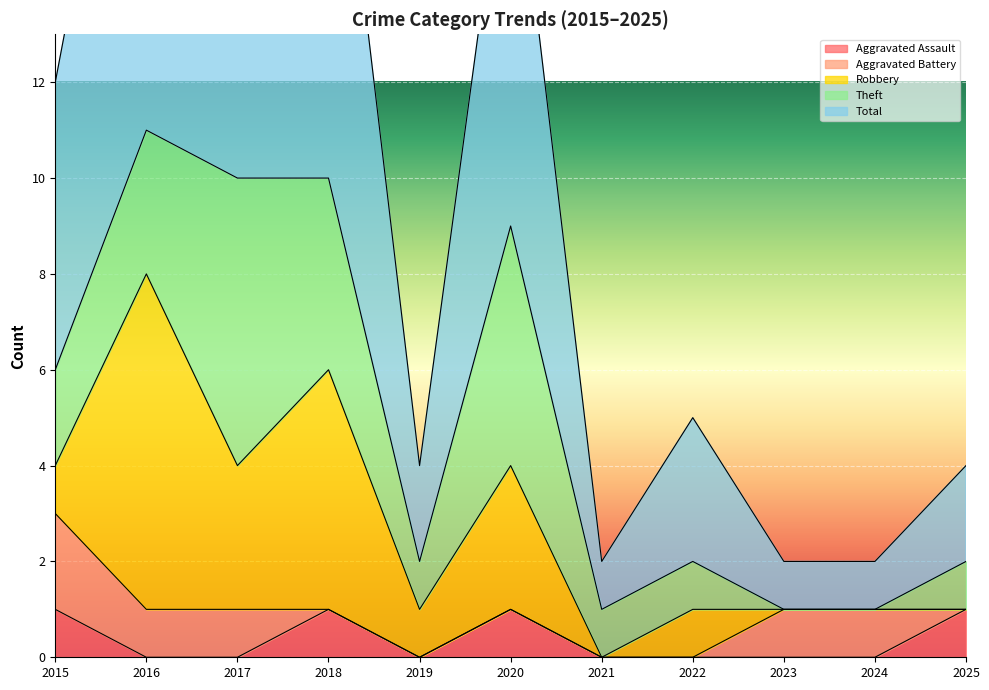

At which category does Robbery reach its first local valley?

2017